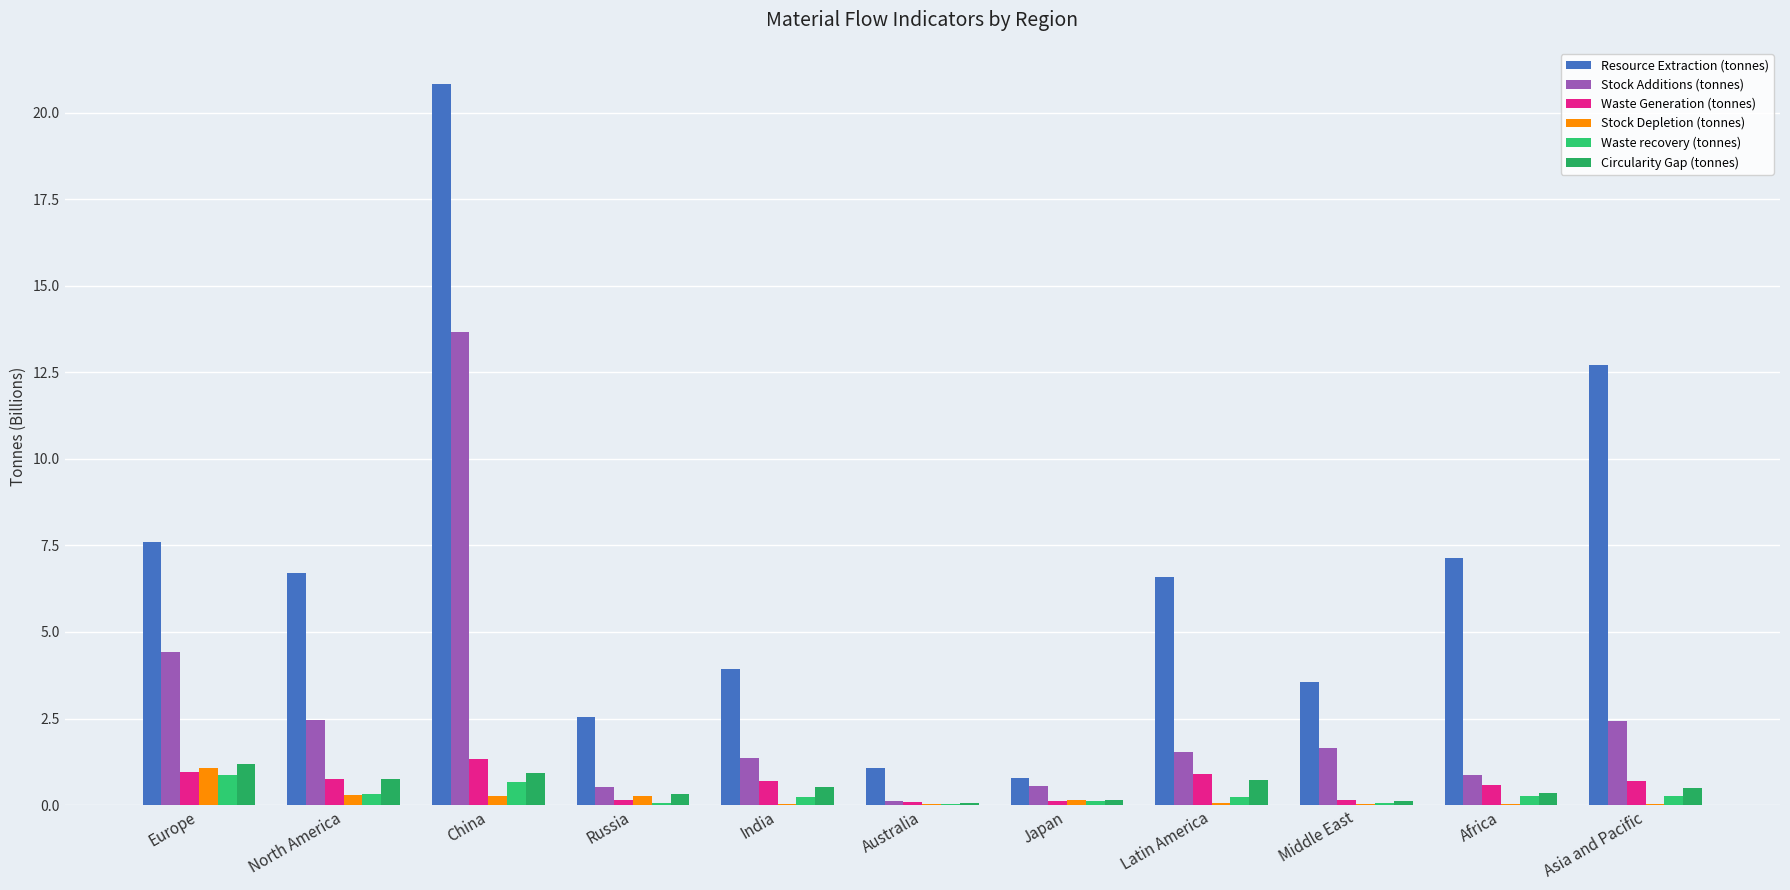

What are all the series names shown in the legend?

Resource Extraction (tonnes), Stock Additions (tonnes), Waste Generation (tonnes), Stock Depletion (tonnes), Waste recovery (tonnes), Circularity Gap (tonnes)